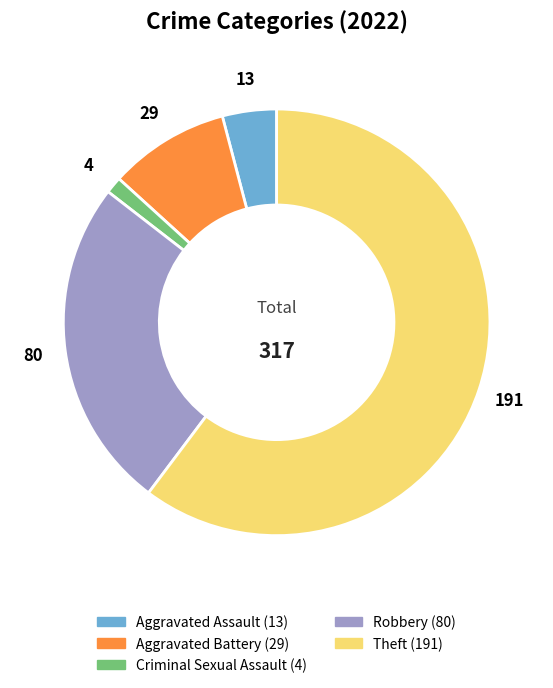

Count the number of slices in the pie.

5